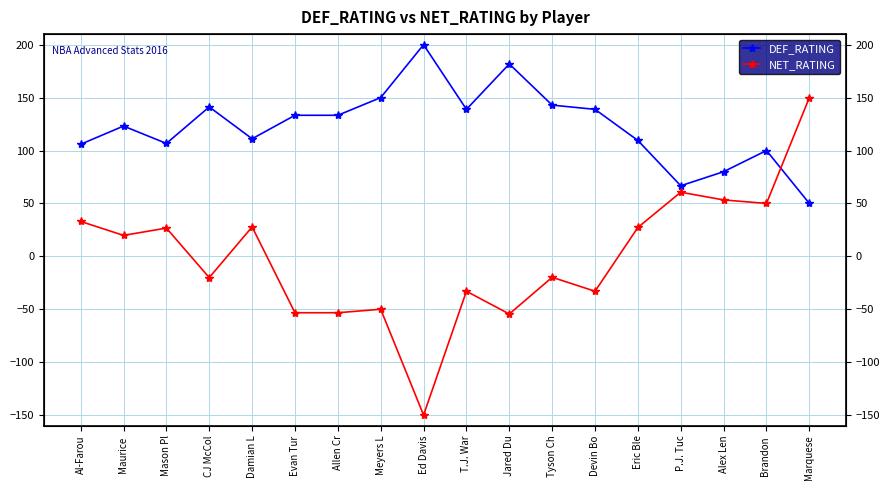

Is it true that NET_RATING equals 206.3 at Marquese?

False